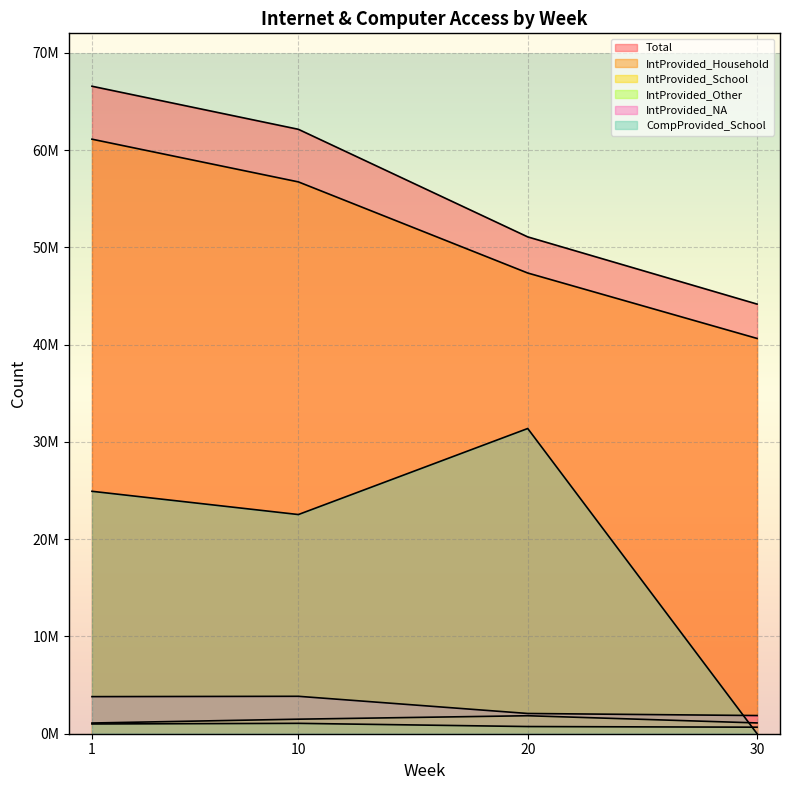

True or false: IntProvided_NA has a value of 3704535 at 20.

False